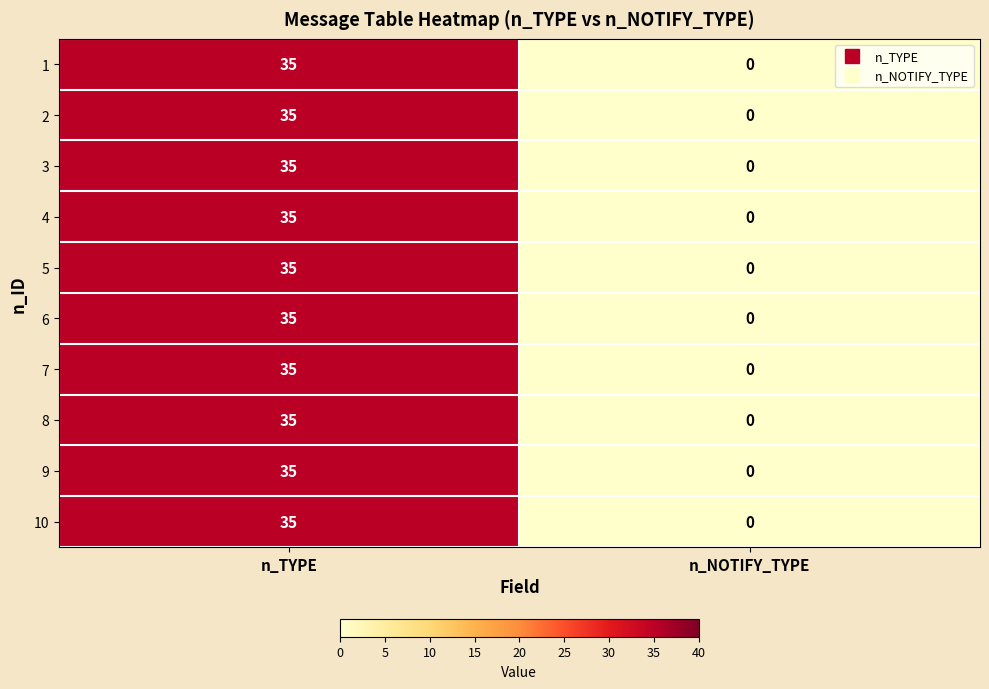

What is the average value of the 5 series?

18